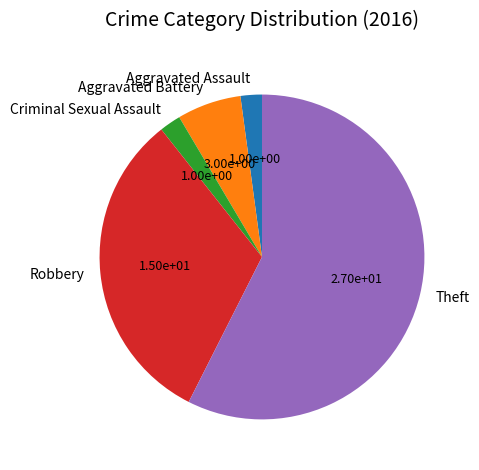

The Theft slice represents 65% of the pie. True or false?

False